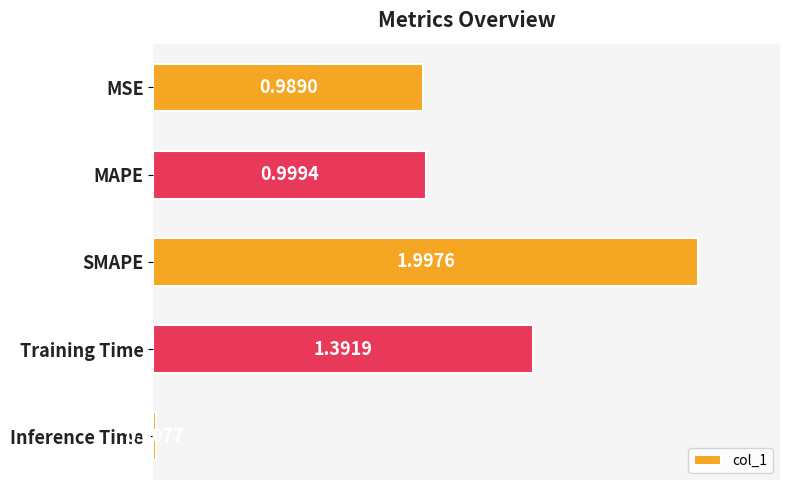

What is the label of the 3rd bar from the top?

SMAPE